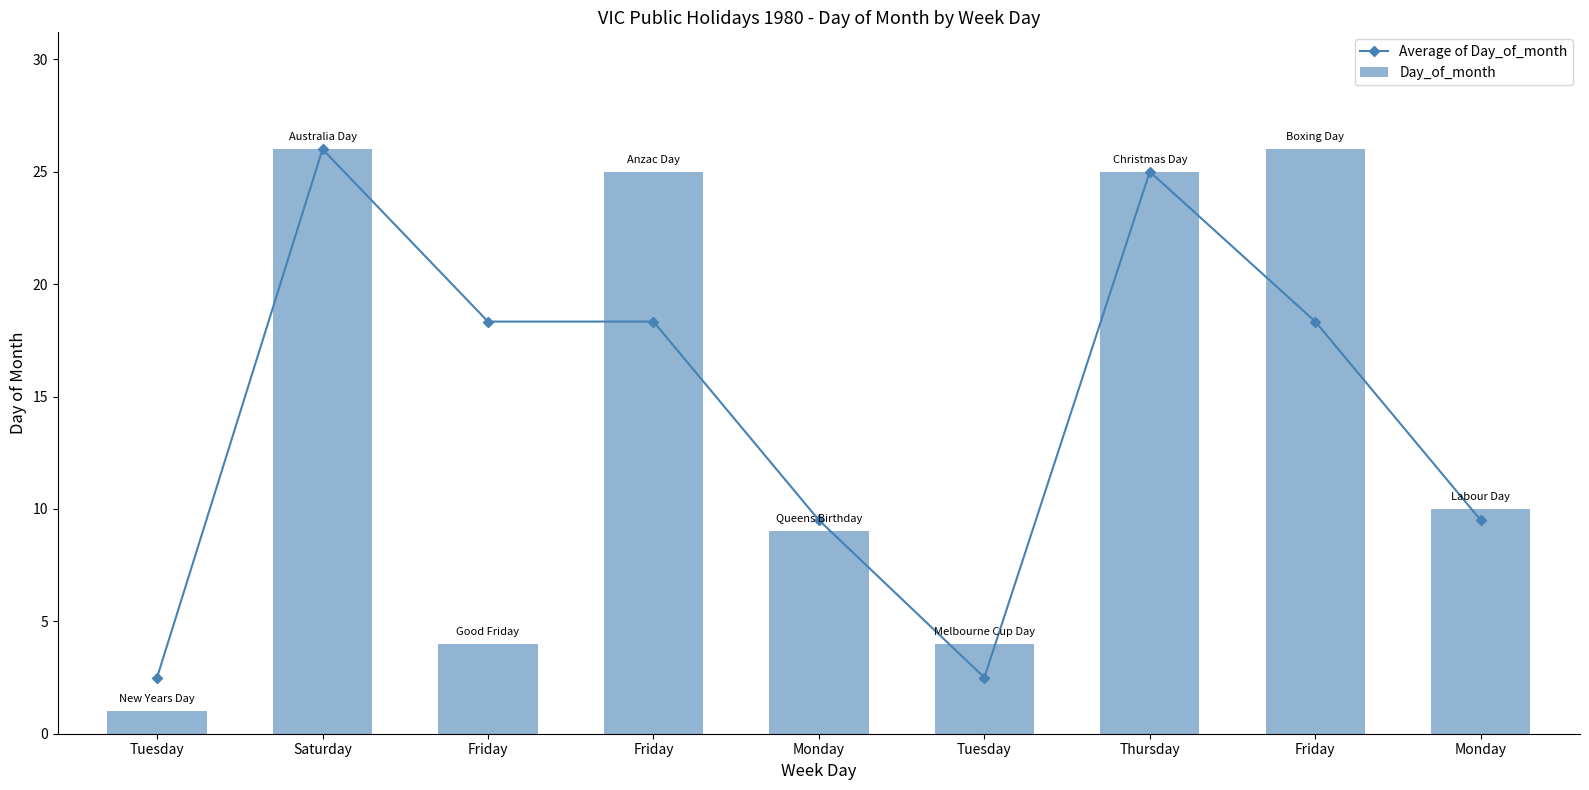

Which series changed the most between Friday and Tuesday?

Average of Day_of_month